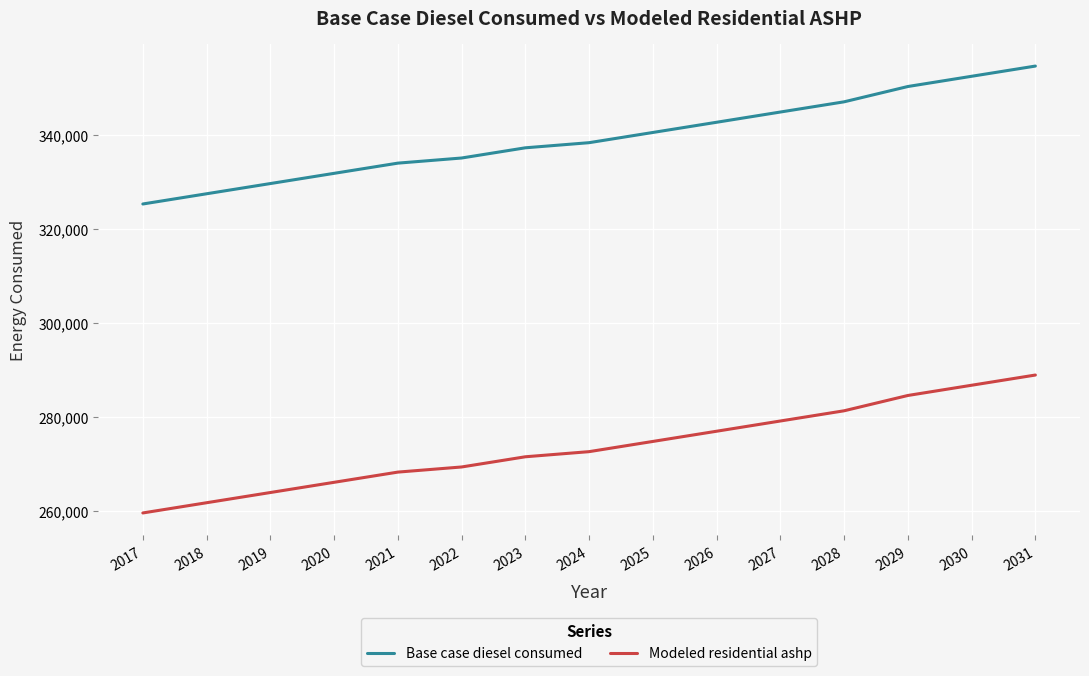

What is the approximate value of Modeled residential ashp at 2028?

281345.5